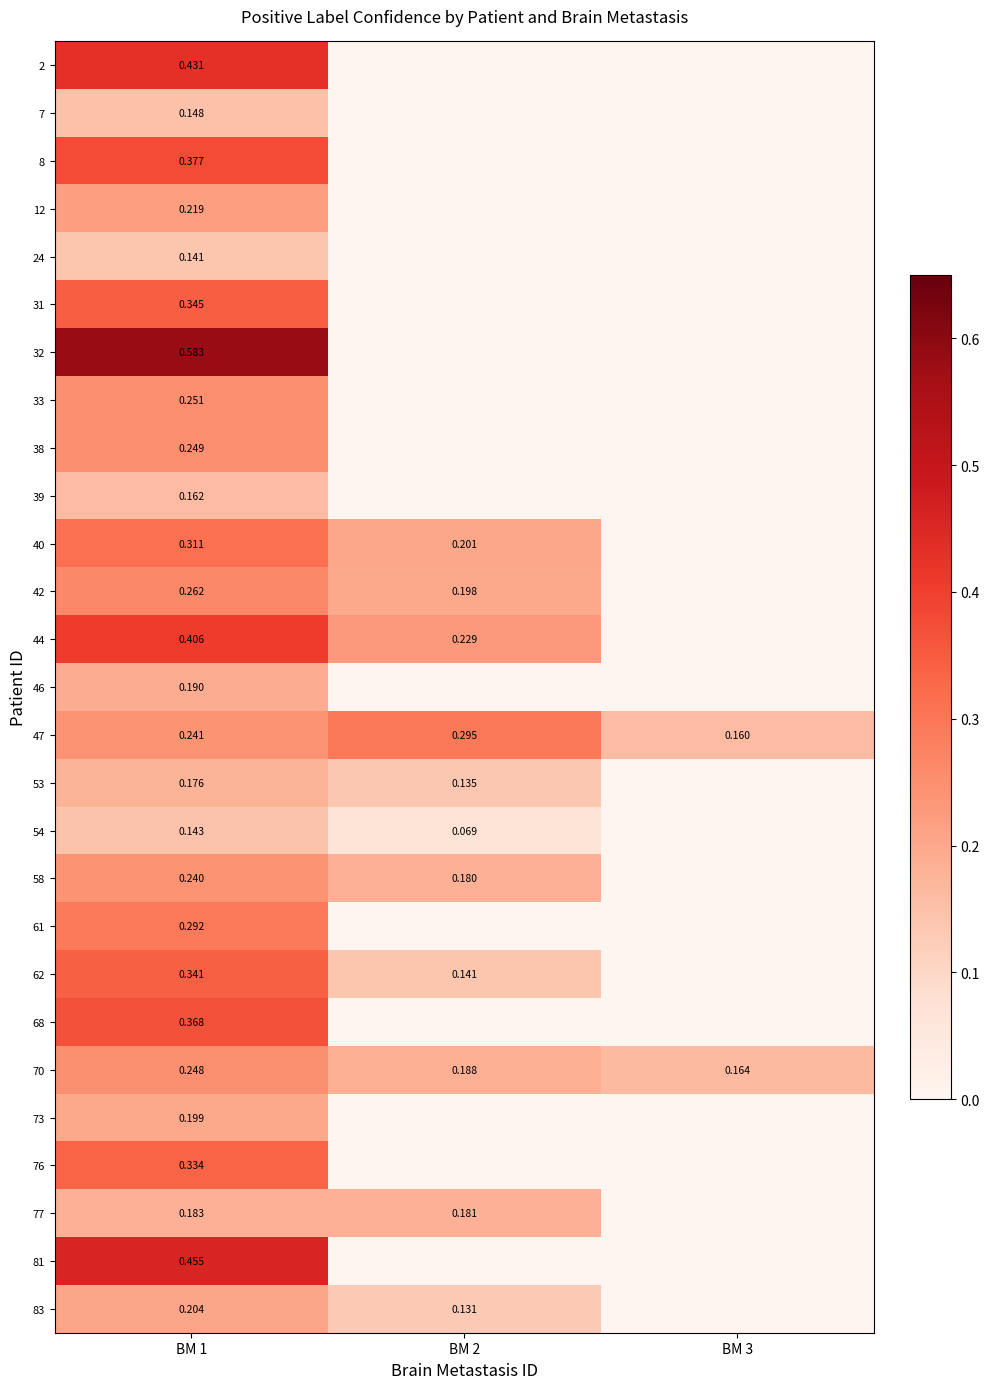

At which category is the sum across all series the highest?

BM 1